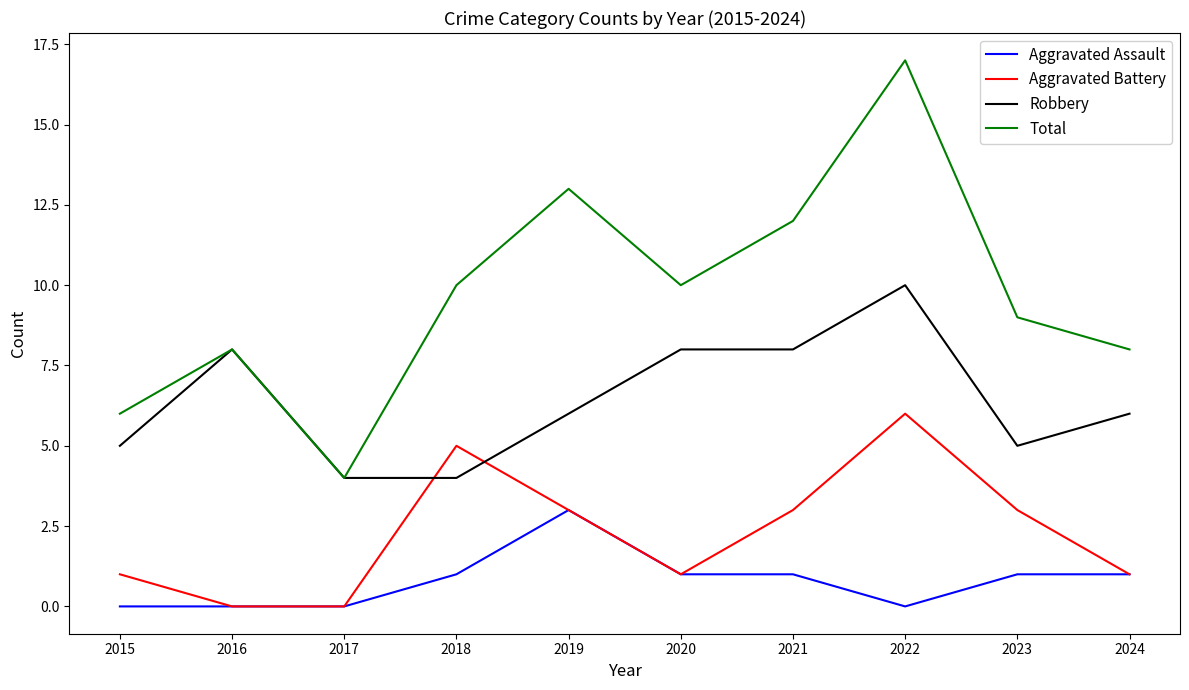

The Aggravated Assault series shows 1 at 2020. True or false?

True